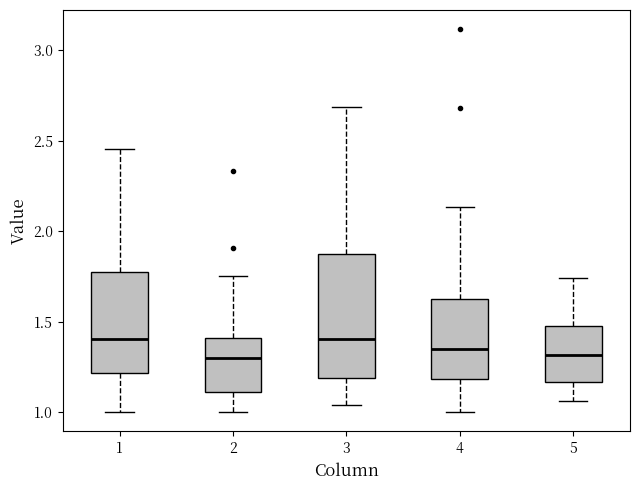

Which box is the tallest, from its lower edge to its upper edge?

3